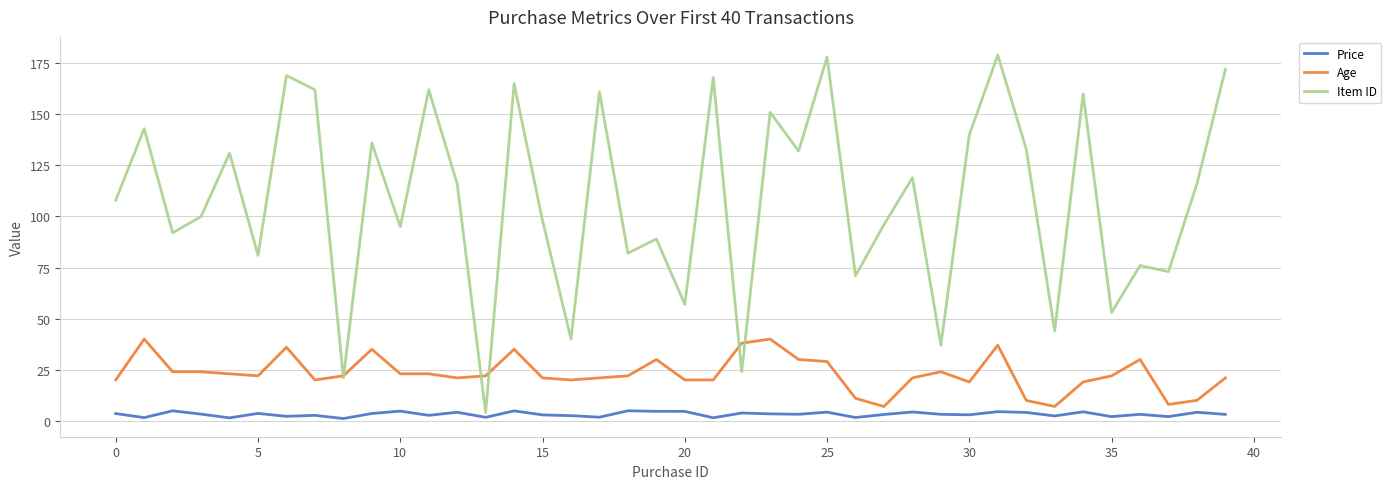

What is the maximum value for Price?

4.9